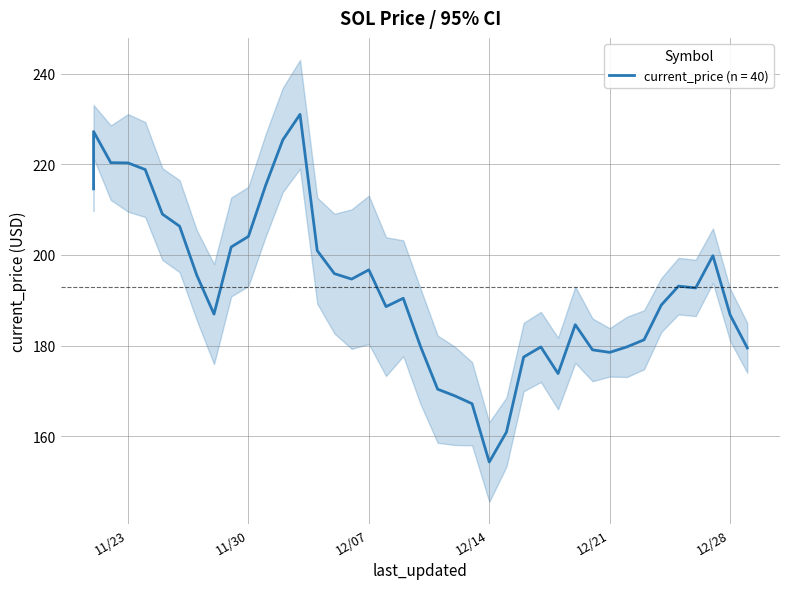

What is the sum of all values?

7720.9